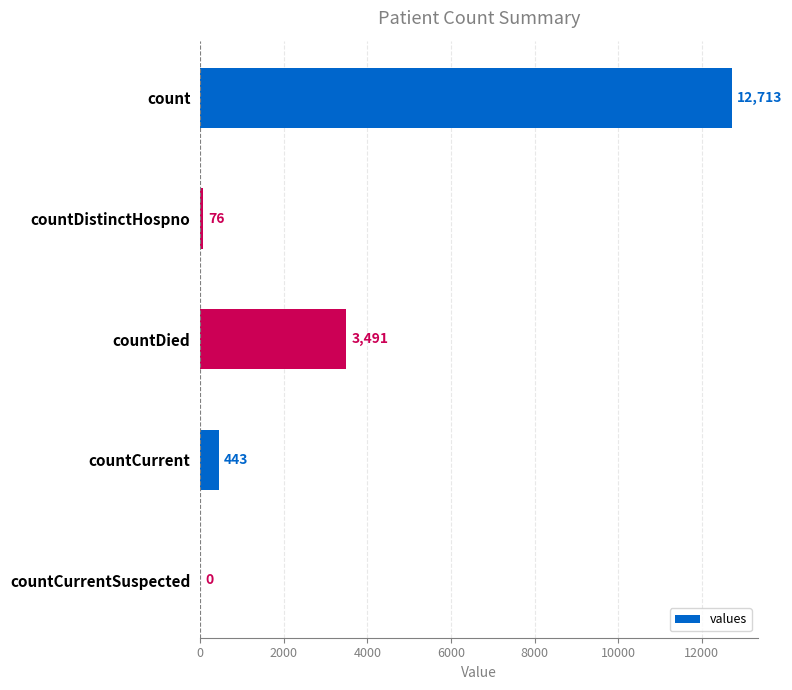

Are the bars horizontal?

Yes